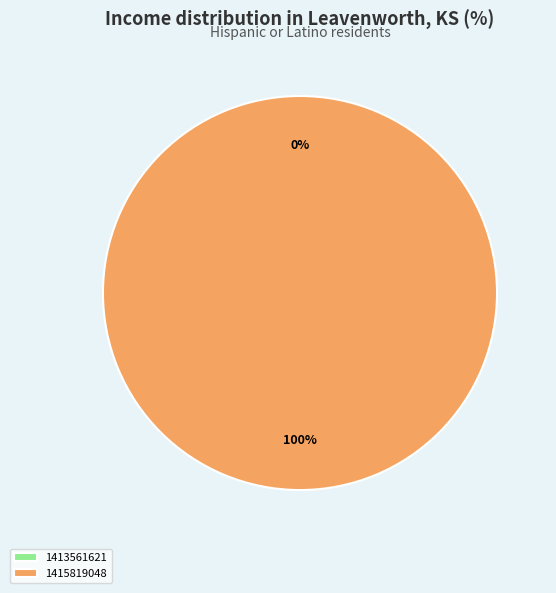

What is the majority slice?

1415819048